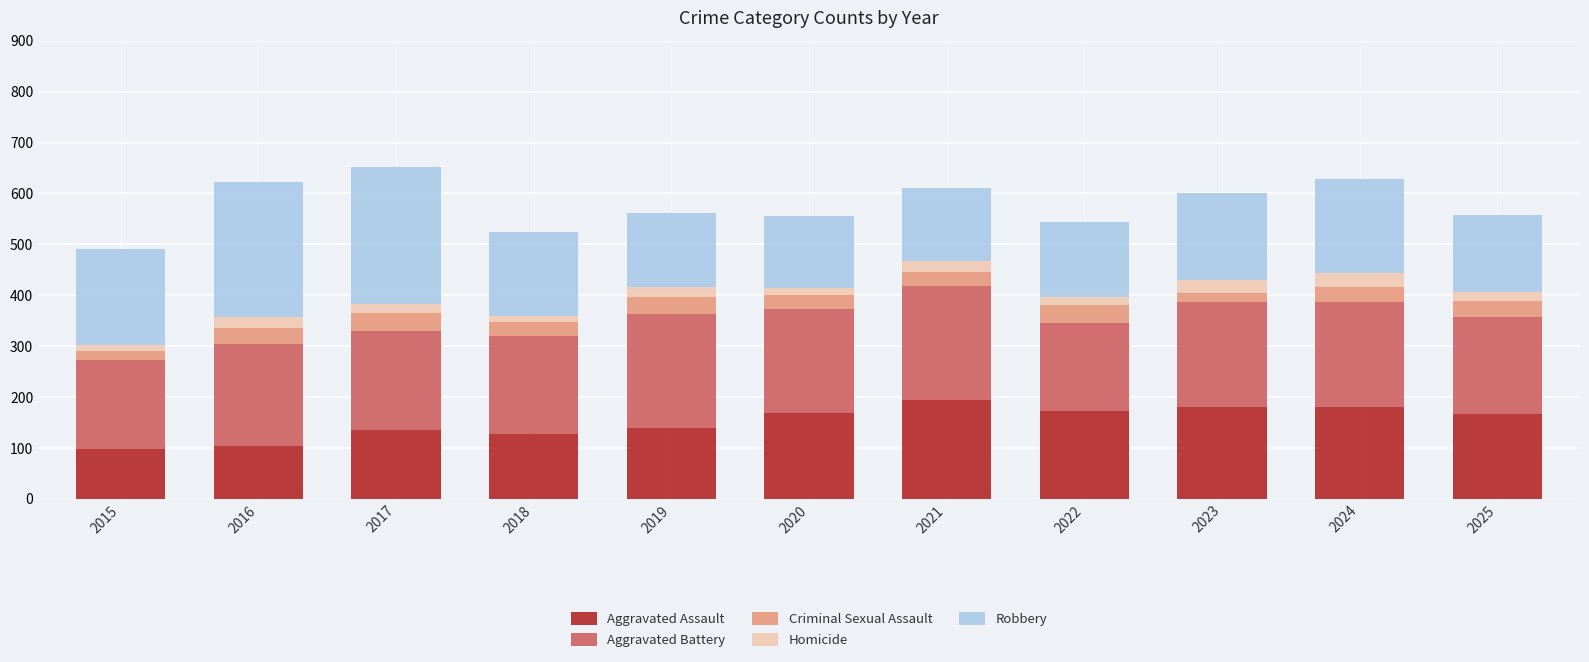

What is the minimum value for Aggravated Assault?

98